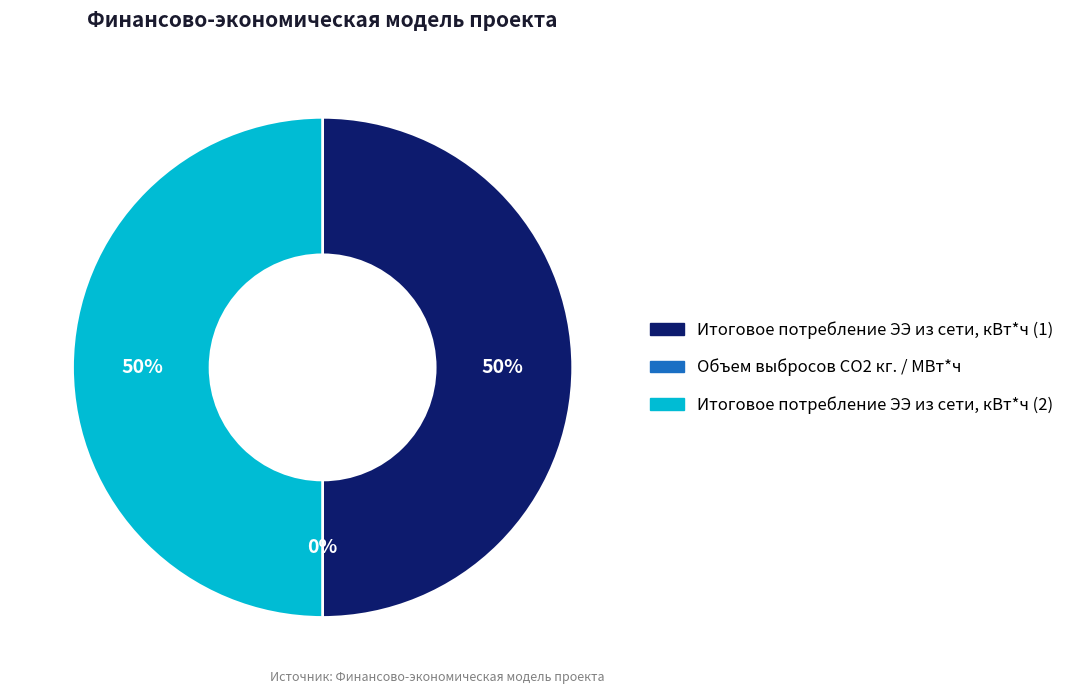

To the nearest percent, what portion does Итоговое потребление ЭЭ из сети, кВт*ч (2) represent?

50%